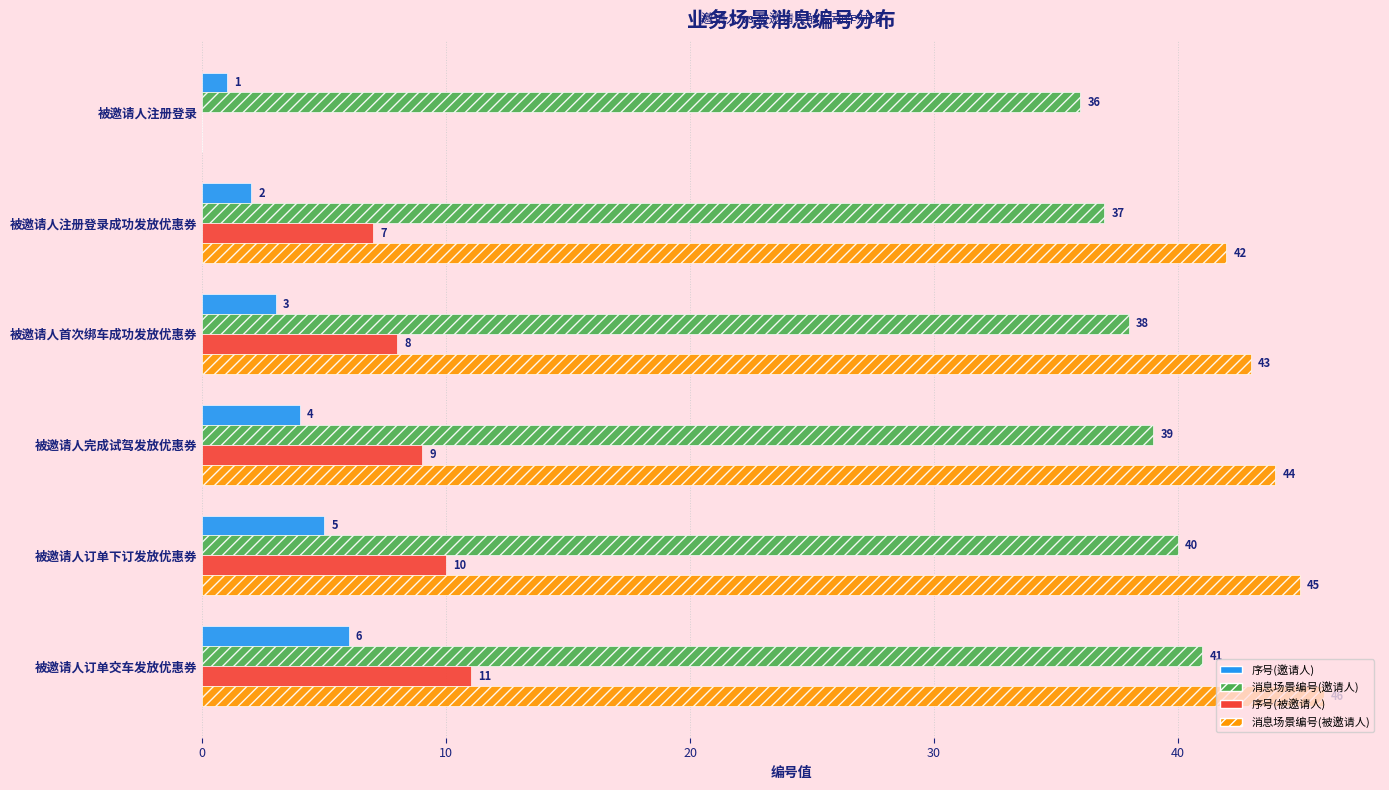

Count the number of categories in the chart.

6